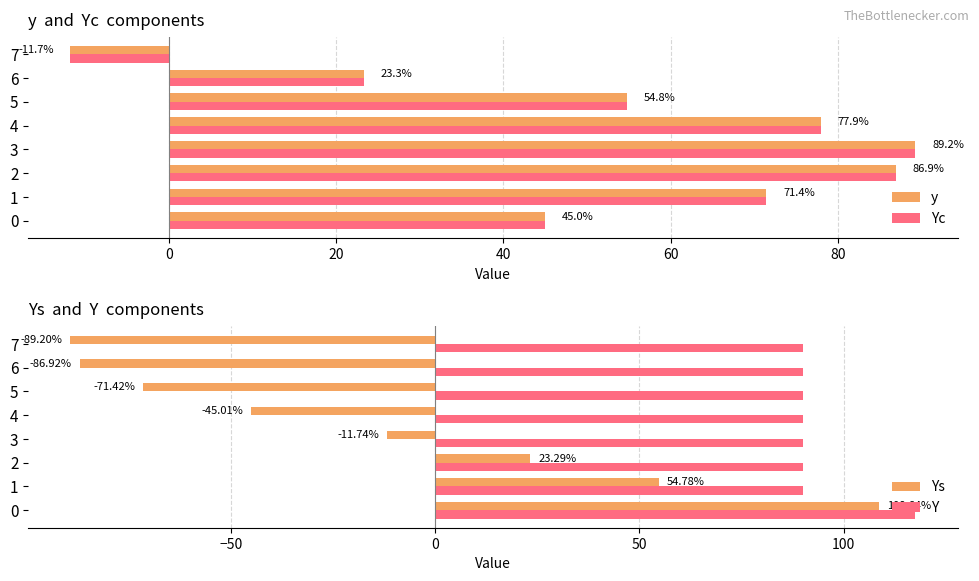

Is it true that Yc equals 116.2 at 3?

False